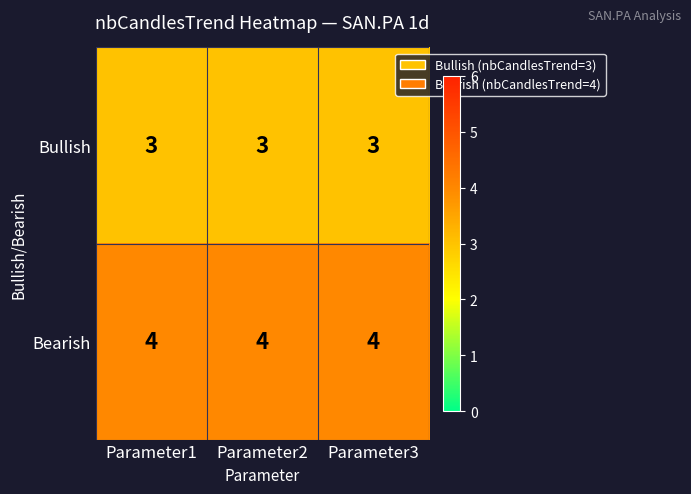

List the series in order of their overall mean, highest first.

Bearish, Bullish